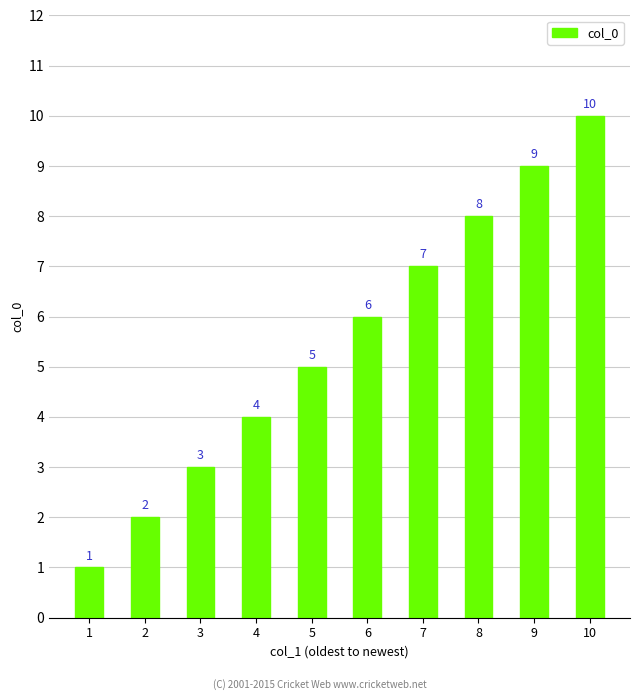

At which category does the chart reach its peak across all series?

10